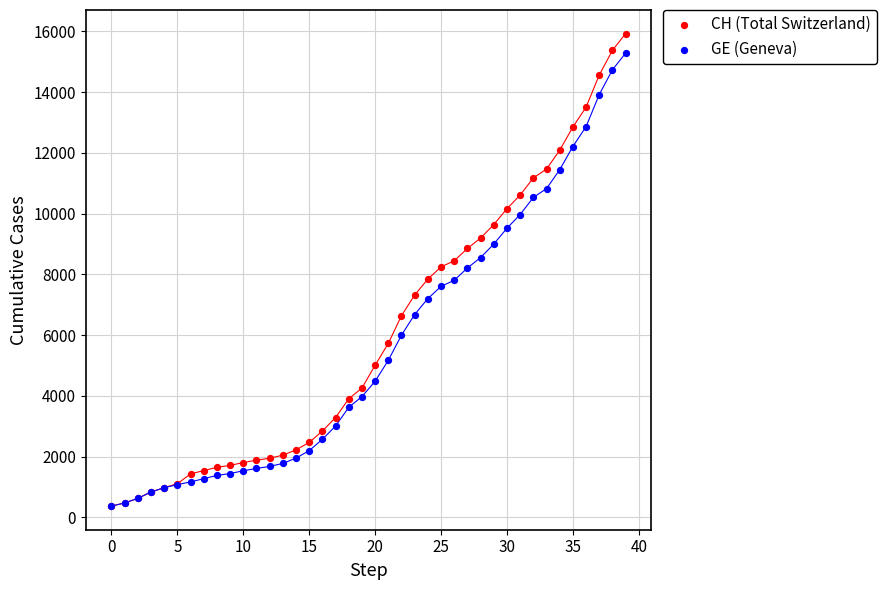

What are all the series names shown in the legend?

CH (Total Switzerland), GE (Geneva)